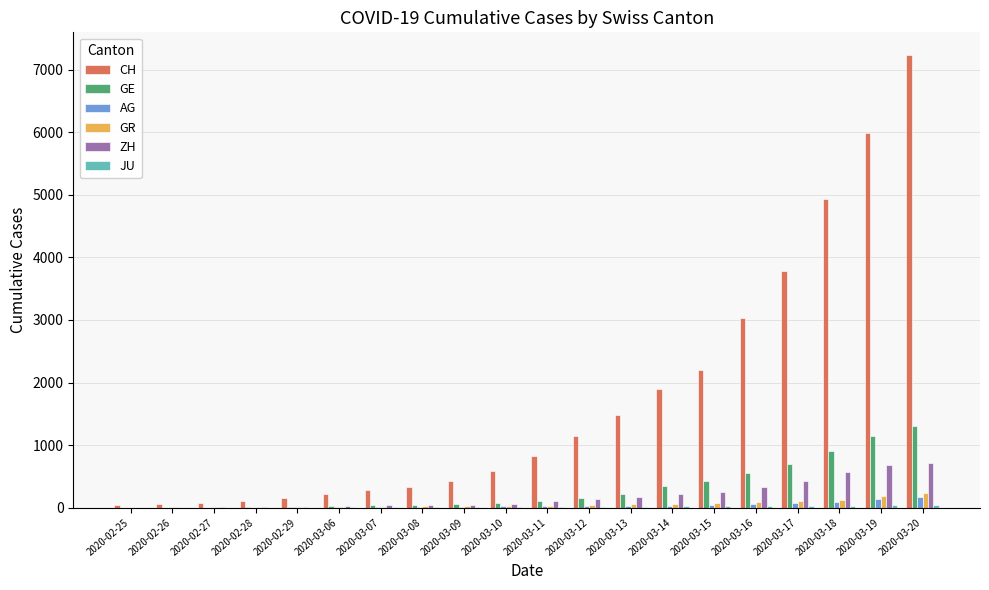

What is the sum of all ZH values?

3809